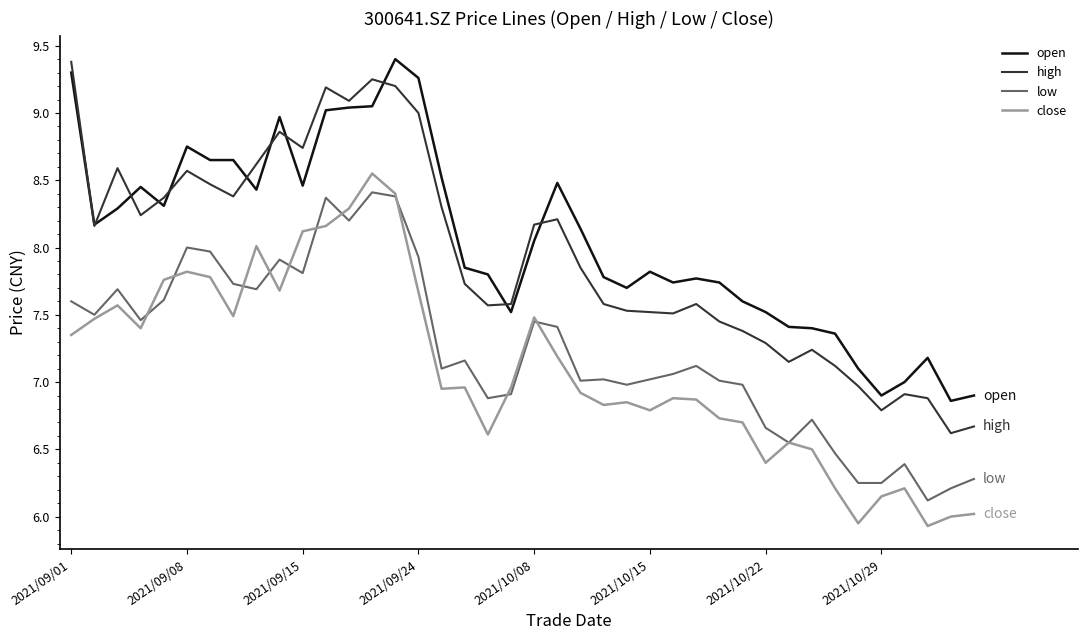

What is the minimum value shown in the chart?

5.9